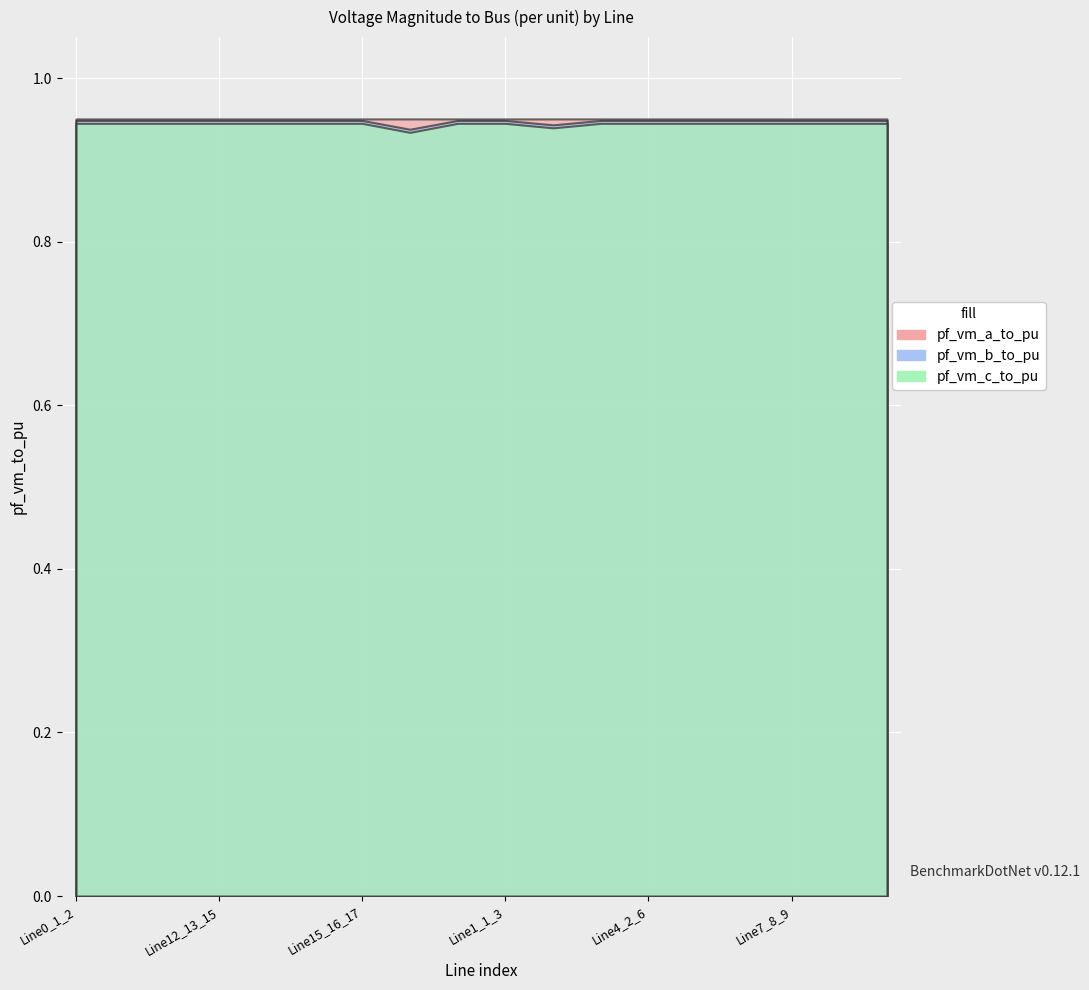

What is the label of the 12th point from the right?

Line15_16_17